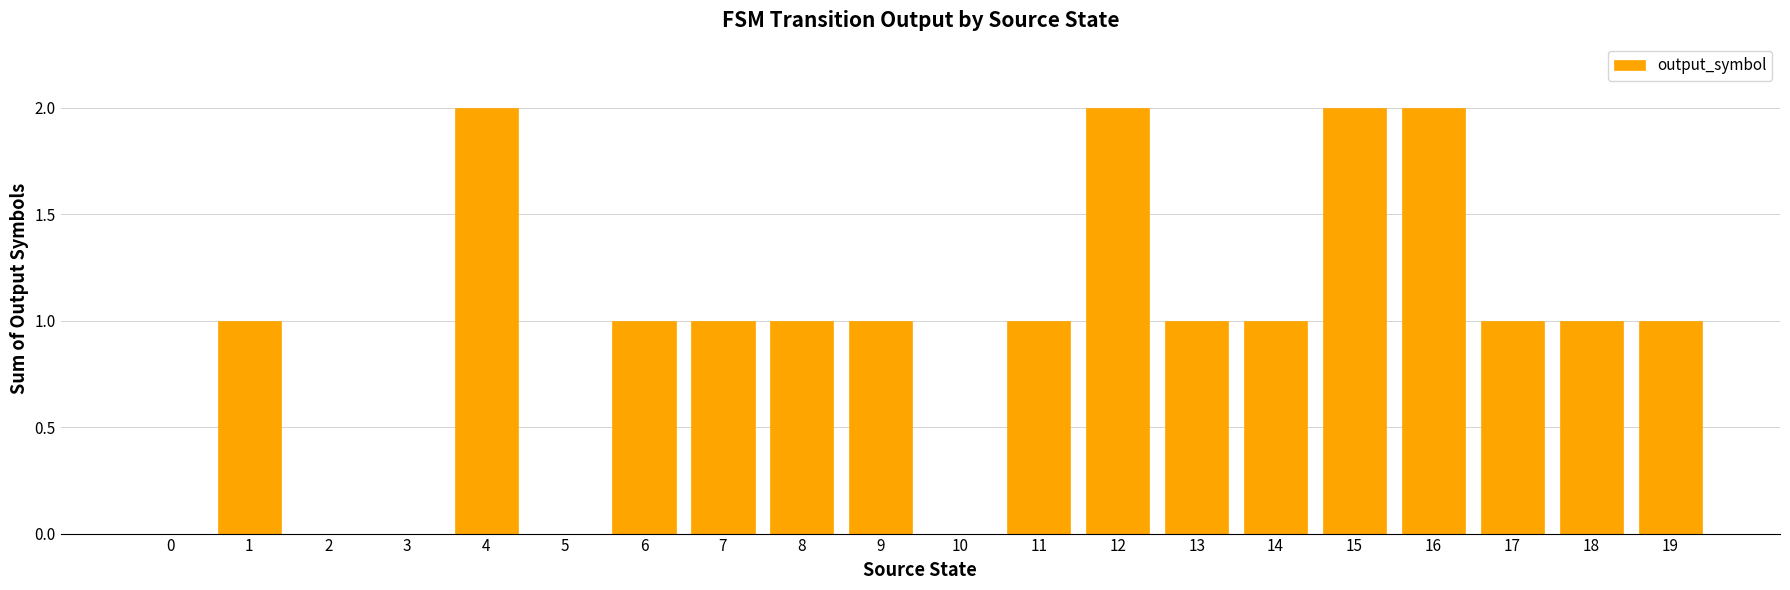

Are the bars horizontal?

No